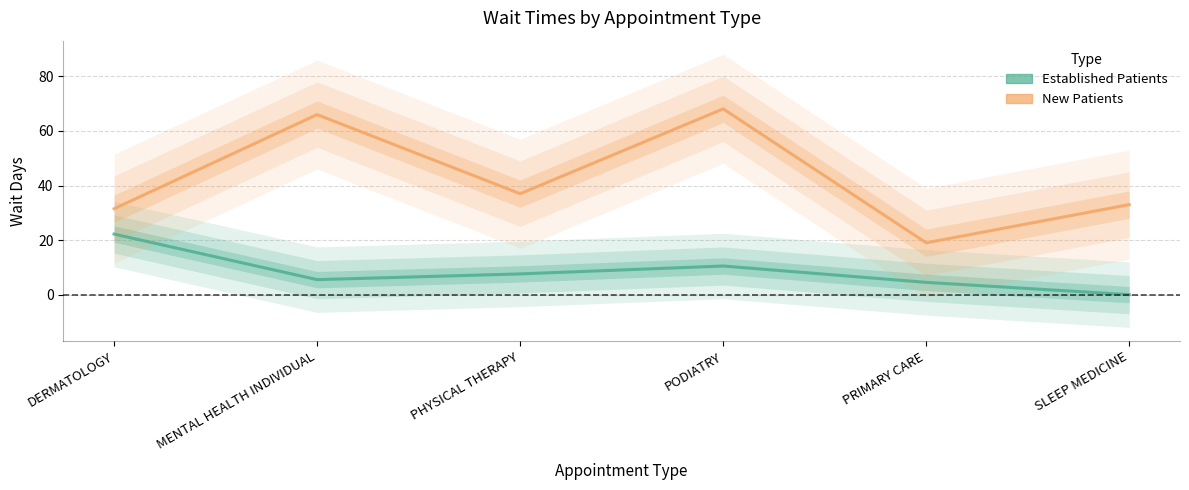

What is the label of the 5th point from the left?

PRIMARY CARE